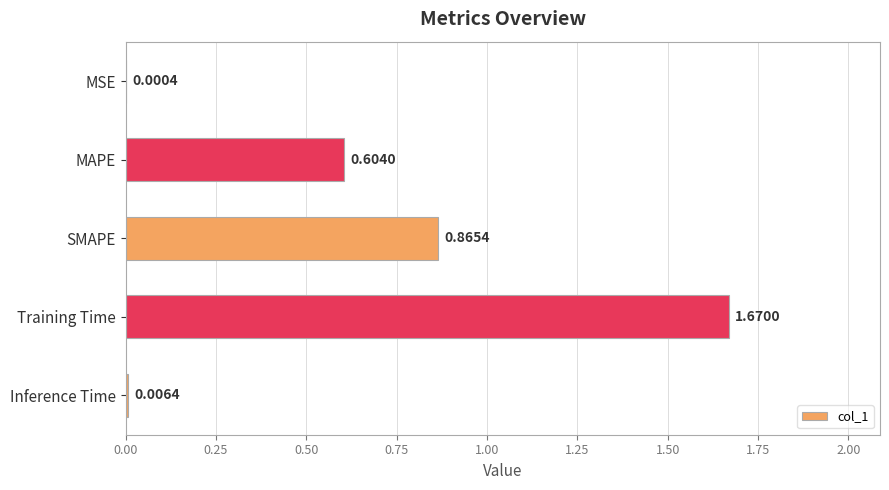

Which has a higher value, MSE or MAPE?

MAPE